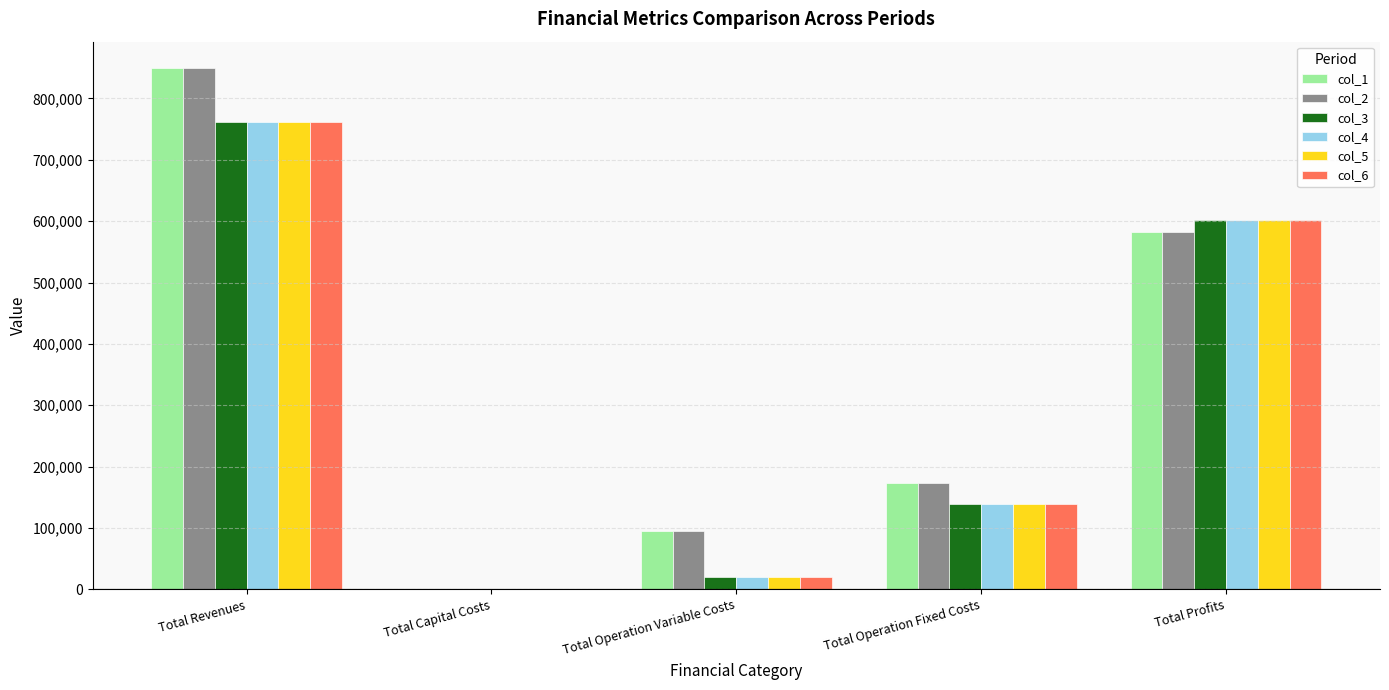

Reading left to right, extract all data points from this chart.

col_1: 850079.5	0.0	95060.2	172607.0	582412.3
col_2: 850079.5	0.0	94757.9	172607.0	582714.6
col_3: 761429.0	0.0	20069.8	138979.4	602379.8
col_4: 761429.0	0.0	20069.8	138979.4	602379.8
col_5: 761429.0	0.0	20069.8	138979.4	602379.8
col_6: 761429.0	0.0	20069.8	138979.4	602379.8